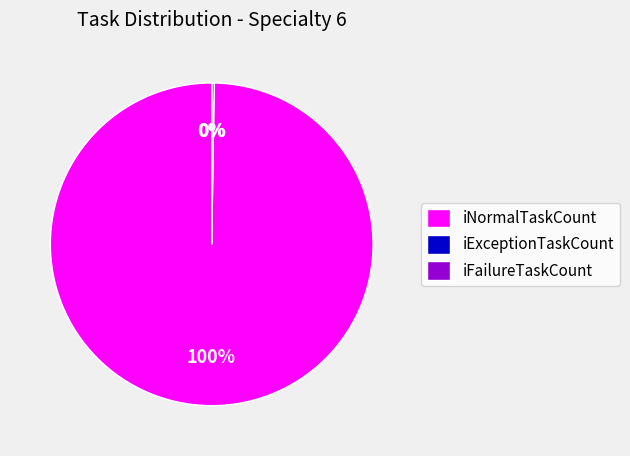

Does iNormalTaskCount represent more than half of the total?

Yes